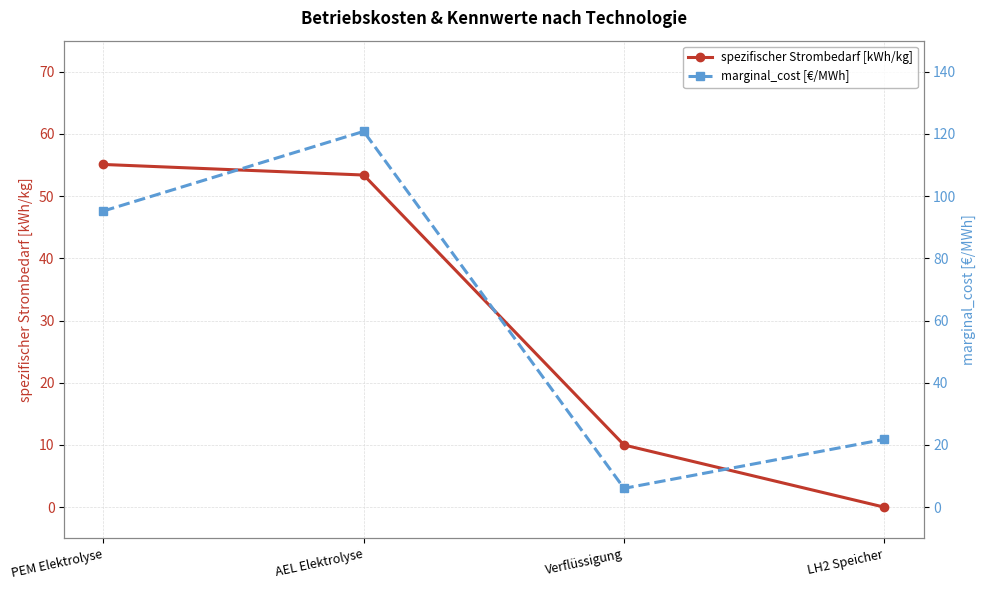

What is the label of the 2nd point from the right?

Verflüssigung